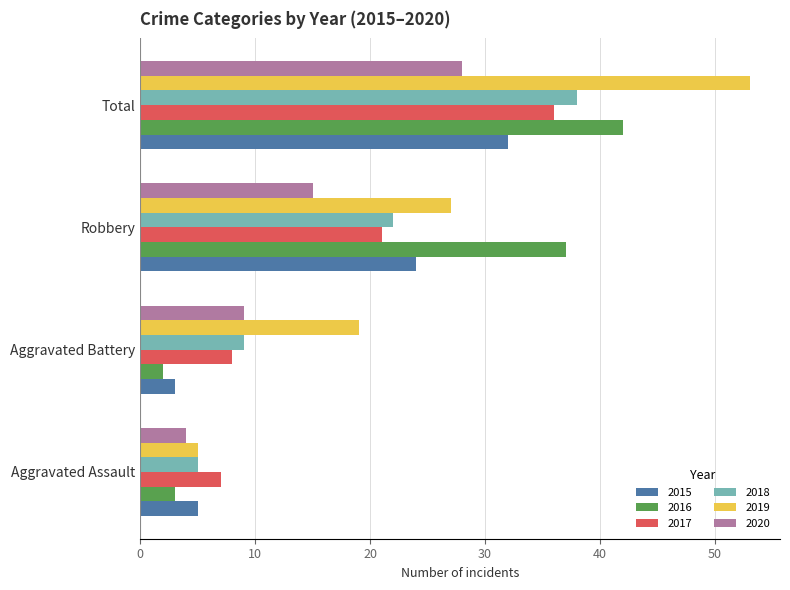

Is it true that 2019 equals 82 at Total?

False